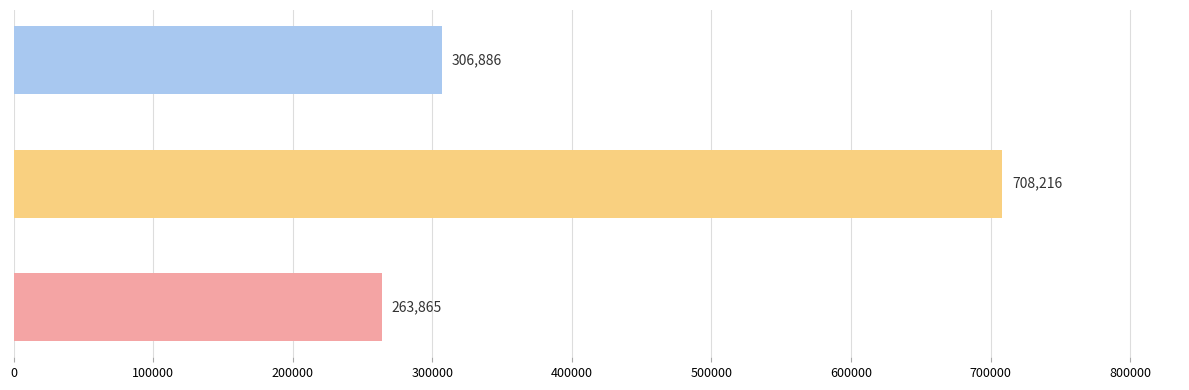

Rank the categories by value from highest to lowest.

满江红 顾庵复和八首见示赋此答之并贻既庭 其十六, 满江红·顾盼风流, 满江红·顾庵复和八首见示赋此答之并贻既庭